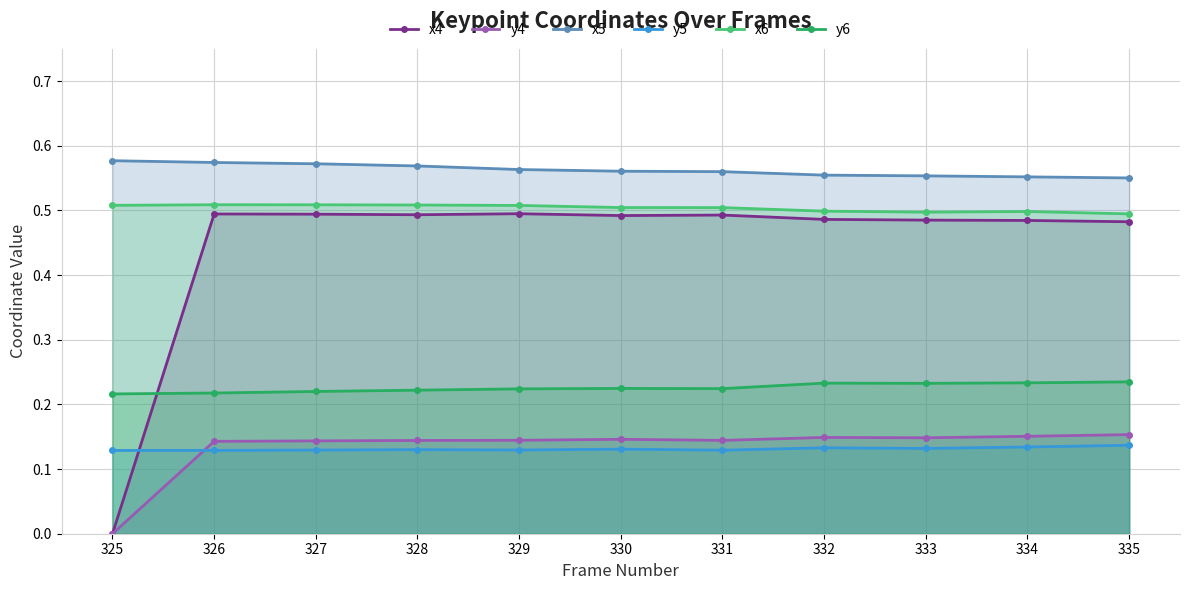

What is the difference between the highest and lowest values at 331?

0.4